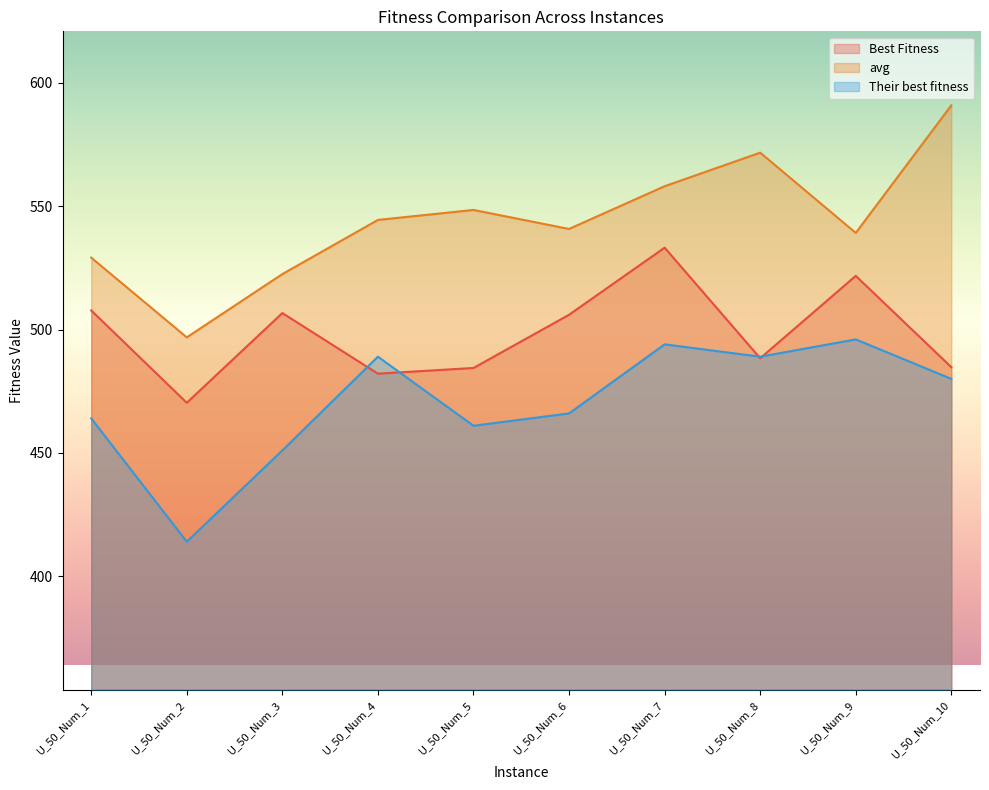

True or false: Their best fitness and avg cross at least once.

False